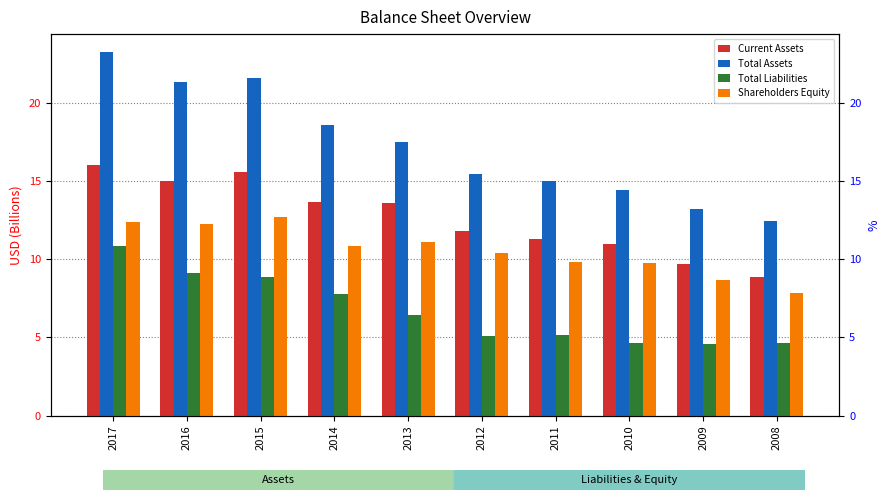

Rank the series by their maximum value, from highest to lowest.

Total Assets, Current Assets, Shareholders Equity, Total Liabilities